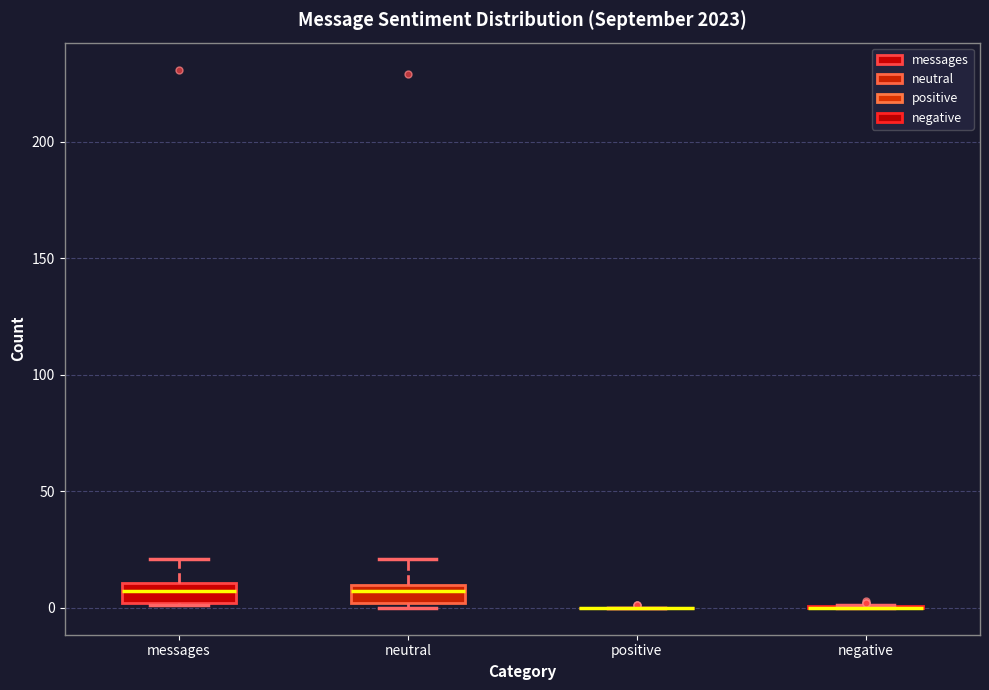

Reading left to right, transcribe this box plot: for each box, give where its median line is, the range the box spans, and where its two whiskers end, as read against the y-axis. The values are not printed on the chart, so give them approximately, as read against the axis.

messages: median 5, box 0 to 10, whiskers 0 to 20
neutral: median 5, box 0 to 10, whiskers 0 (just below the box's lower edge) to 20
positive: box collapsed to a line at 0, whiskers 0 to 0
negative: box collapsed to a line at 0, whiskers 0 to 0